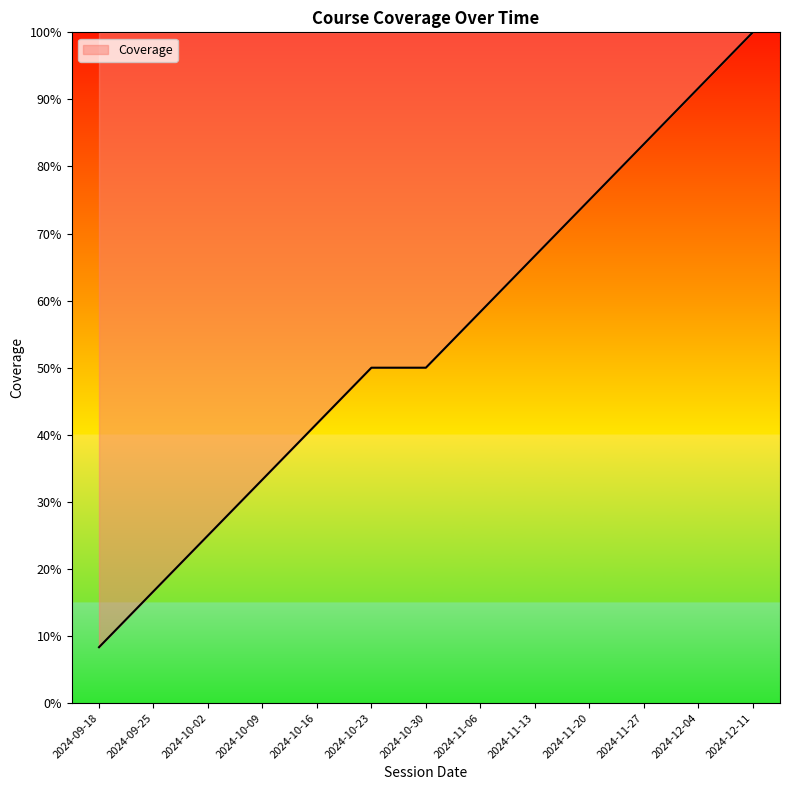

Does the chart have visible grid lines?

No